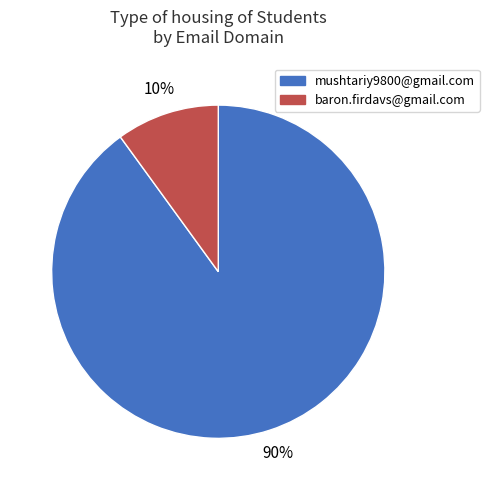

Does any single category account for the majority?

Yes